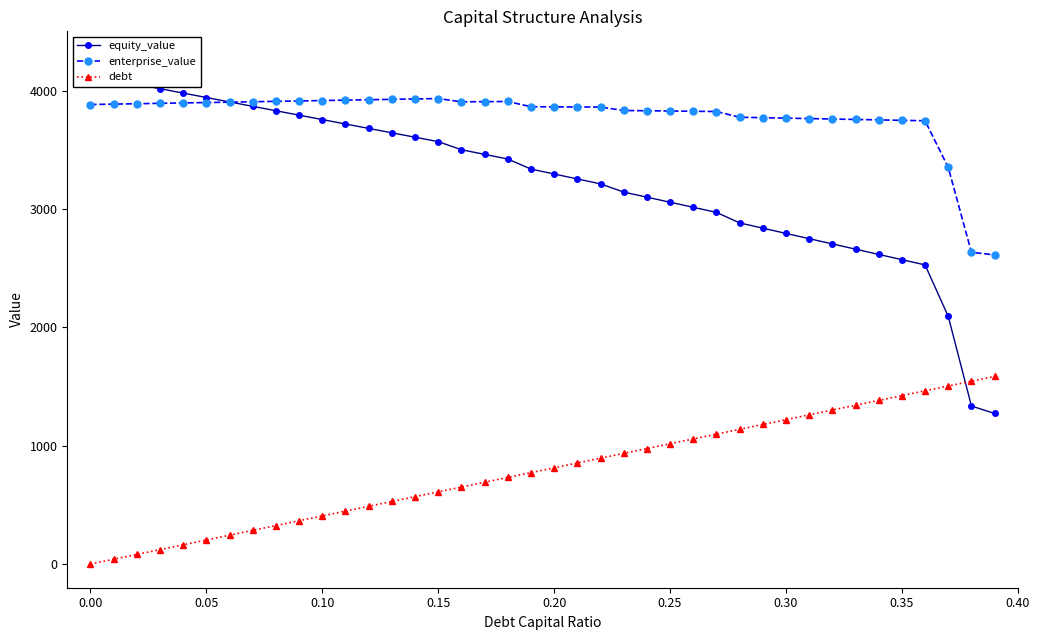

Reading left to right, list all the values displayed in this chart.

equity_value: 4127.6	4090.2	4052.9	4015.6	3978.3	3941.0	3903.7	3866.4	3829.1	3791.9	3754.6	3717.3	3680.1	3642.8	3605.6	3568.3	3499.9	3460.7	3421.5	3336.4	3294.8	3253.2	3211.6	3142.1	3099.3	3056.5	3013.6	2970.8	2881.8	2837.4	2793.0	2748.6	2704.3	2659.9	2615.6	2571.2	2526.9	2091.7	1334.7	1272.0
enterprise_value: 3881.9	3885.2	3888.5	3891.9	3895.2	3898.6	3901.9	3905.3	3908.6	3912.0	3915.4	3918.8	3922.2	3925.6	3929.0	3932.4	3904.6	3906.0	3907.4	3863.1	3862.1	3861.1	3860.1	3831.3	3829.1	3827.0	3824.8	3822.7	3774.2	3770.5	3766.8	3763.1	3759.4	3755.6	3752.0	3748.3	3744.6	3350.0	2633.7	2611.6
debt: 0.0	40.6	81.3	121.9	162.6	203.2	243.9	284.5	325.2	365.8	406.5	447.1	487.8	528.4	569.1	609.7	650.4	691.0	731.7	772.3	813.0	853.6	894.3	934.9	975.6	1016.2	1056.9	1097.5	1138.2	1178.8	1219.5	1260.1	1300.8	1341.4	1382.1	1422.7	1463.4	1504.0	1544.7	1585.3